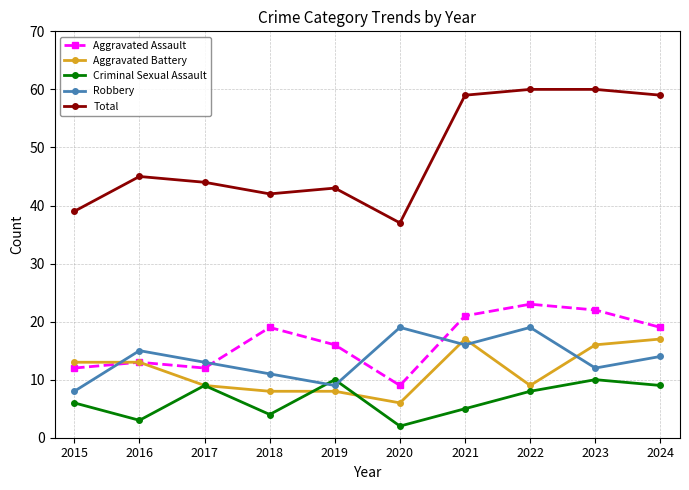

Is the value of Criminal Sexual Assault at 2020 greater than the value of Aggravated Battery at 2020?

No